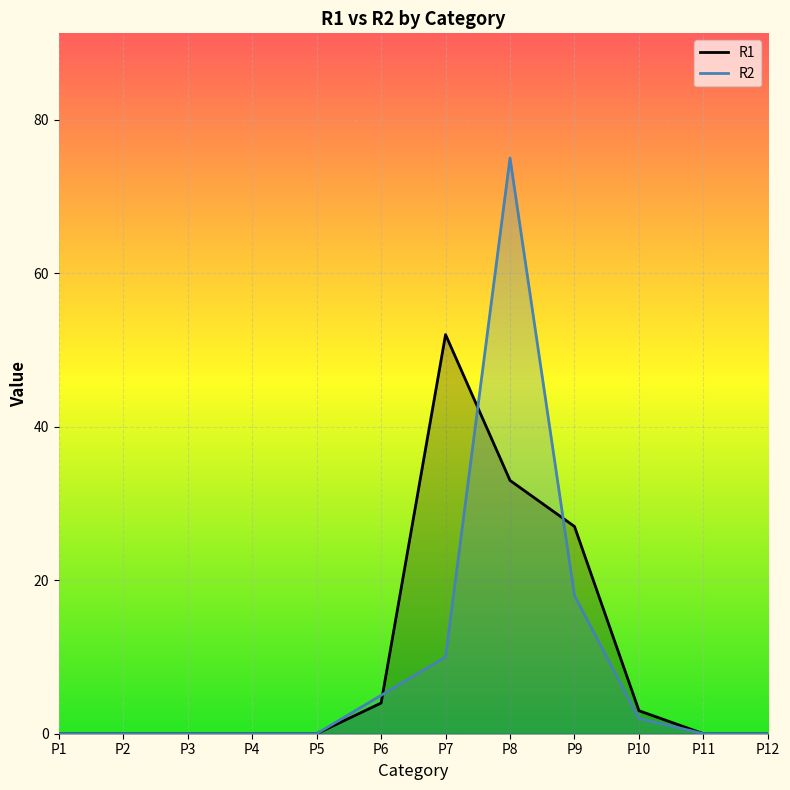

What is the difference between the maximum and minimum values in the R1 series?

52